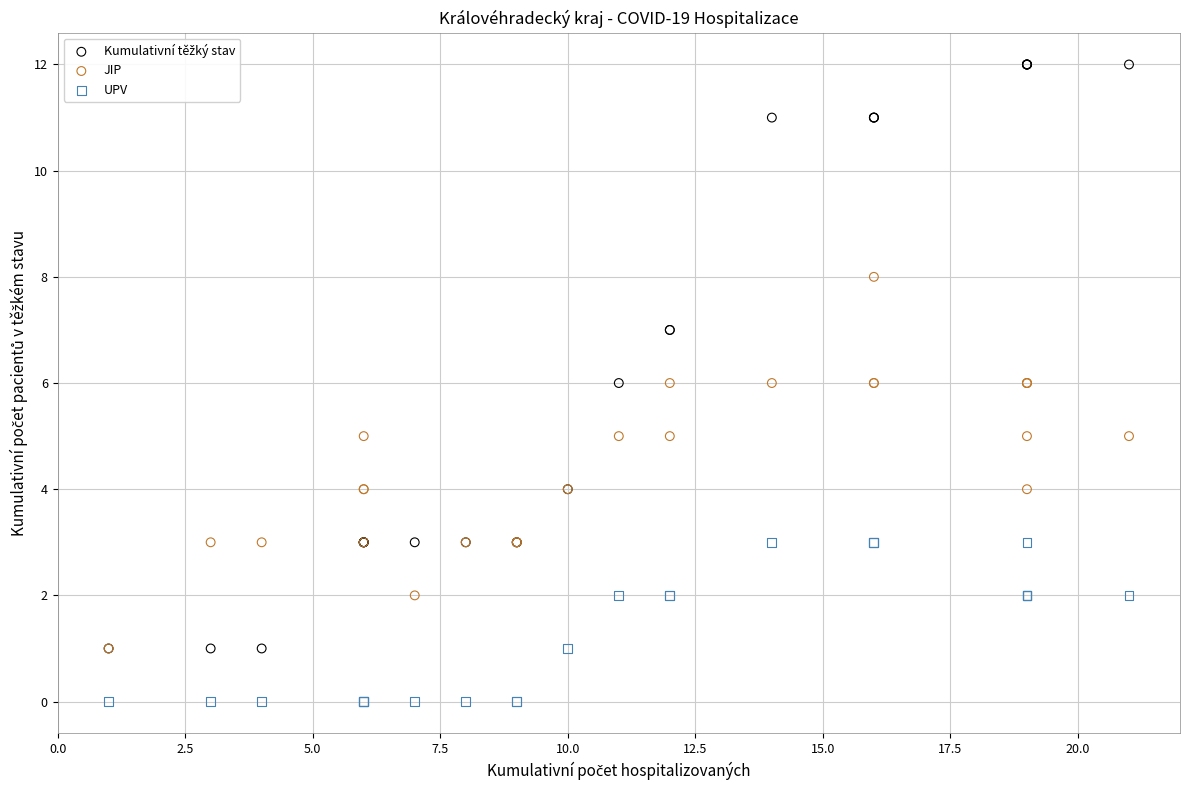

Which series contains the lowest Y value?

UPV